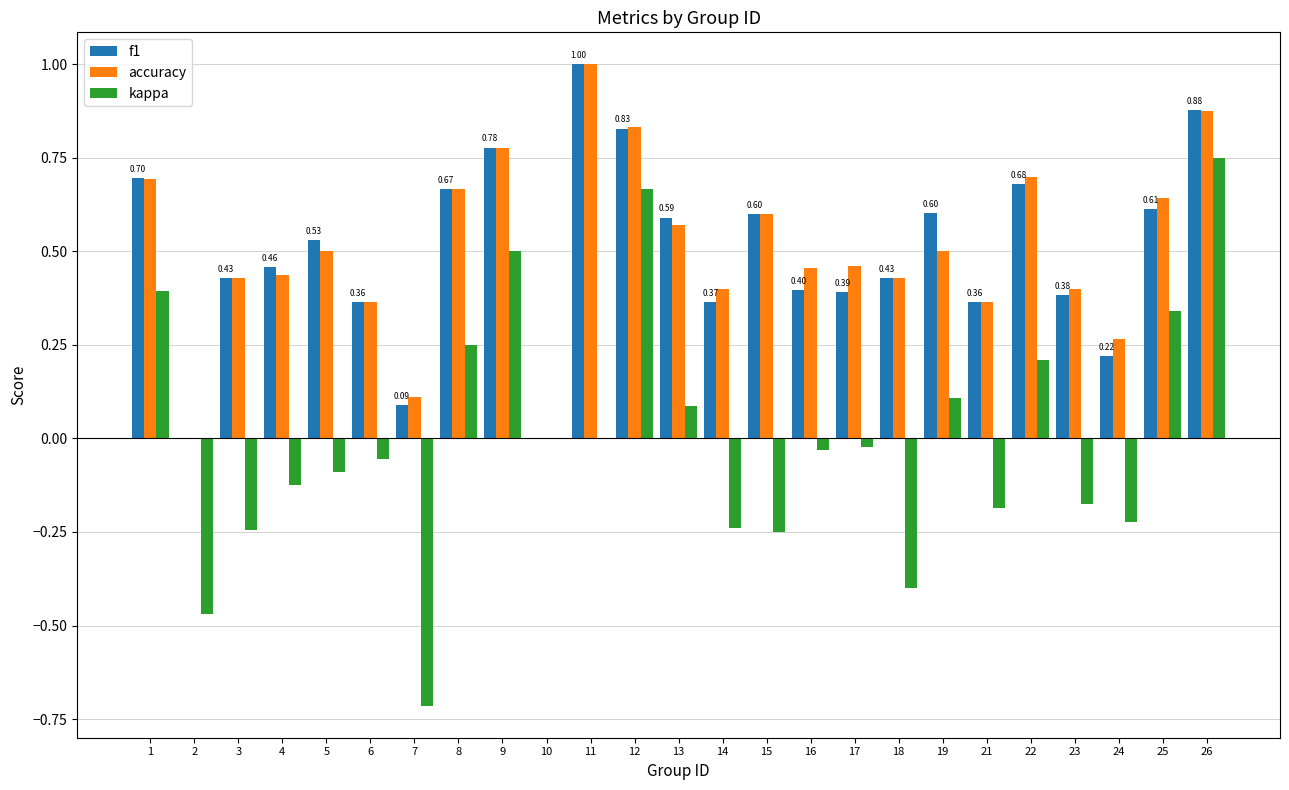

How many groups of bars are there?

25